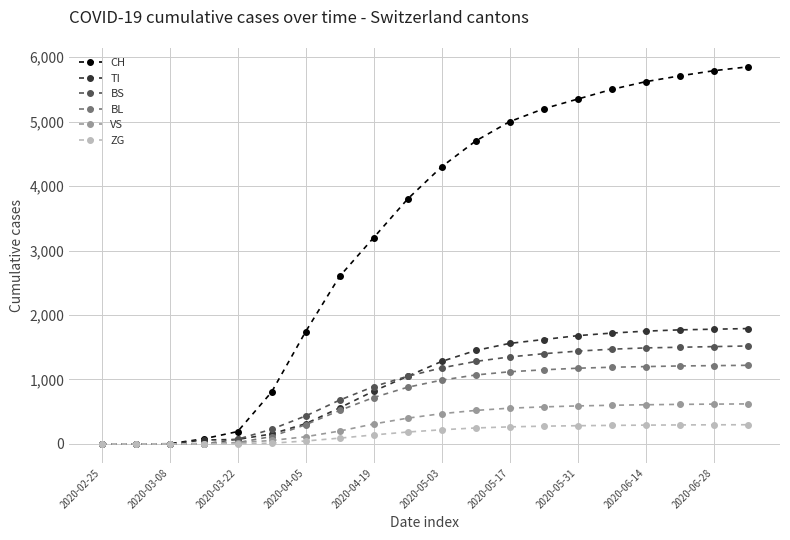

Which series has the largest range (max minus min)?

CH